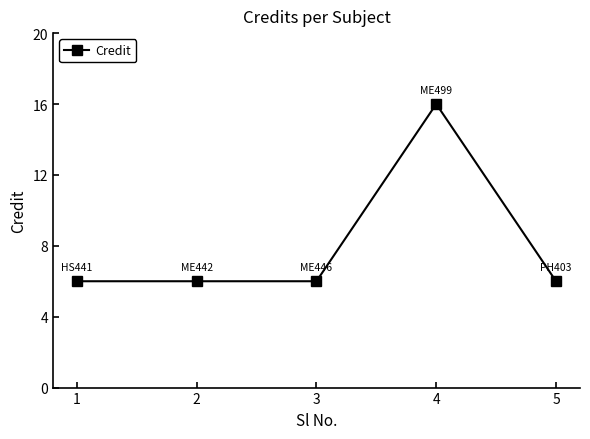

At which category does the chart reach its peak across all series?

4